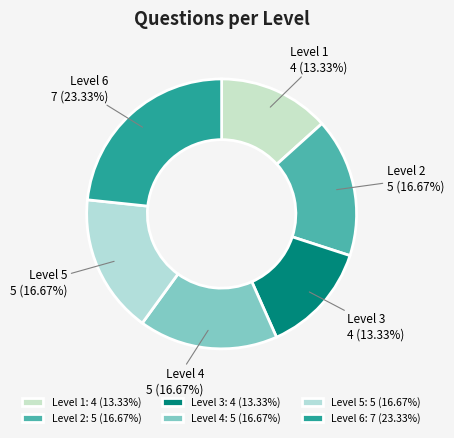

Is the sum of Level 2 and Level 4 greater than half?

No